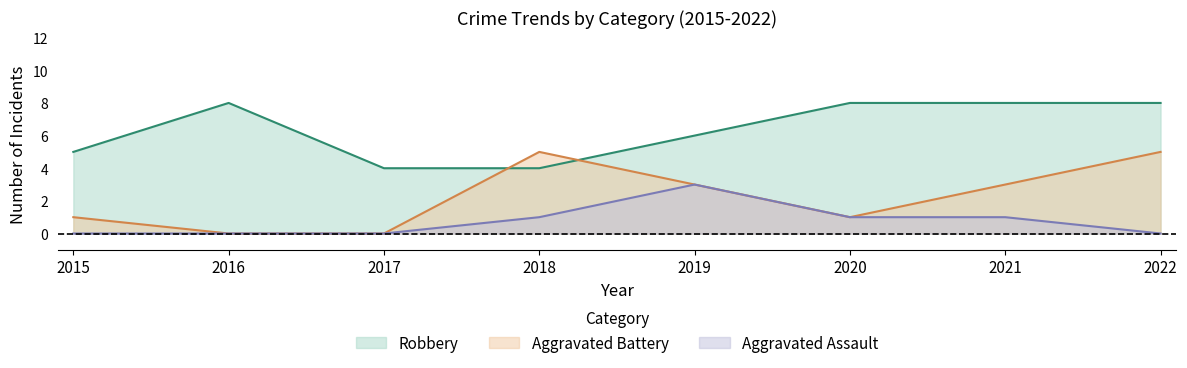

What is the spread (max minus min) of values at 2015?

5